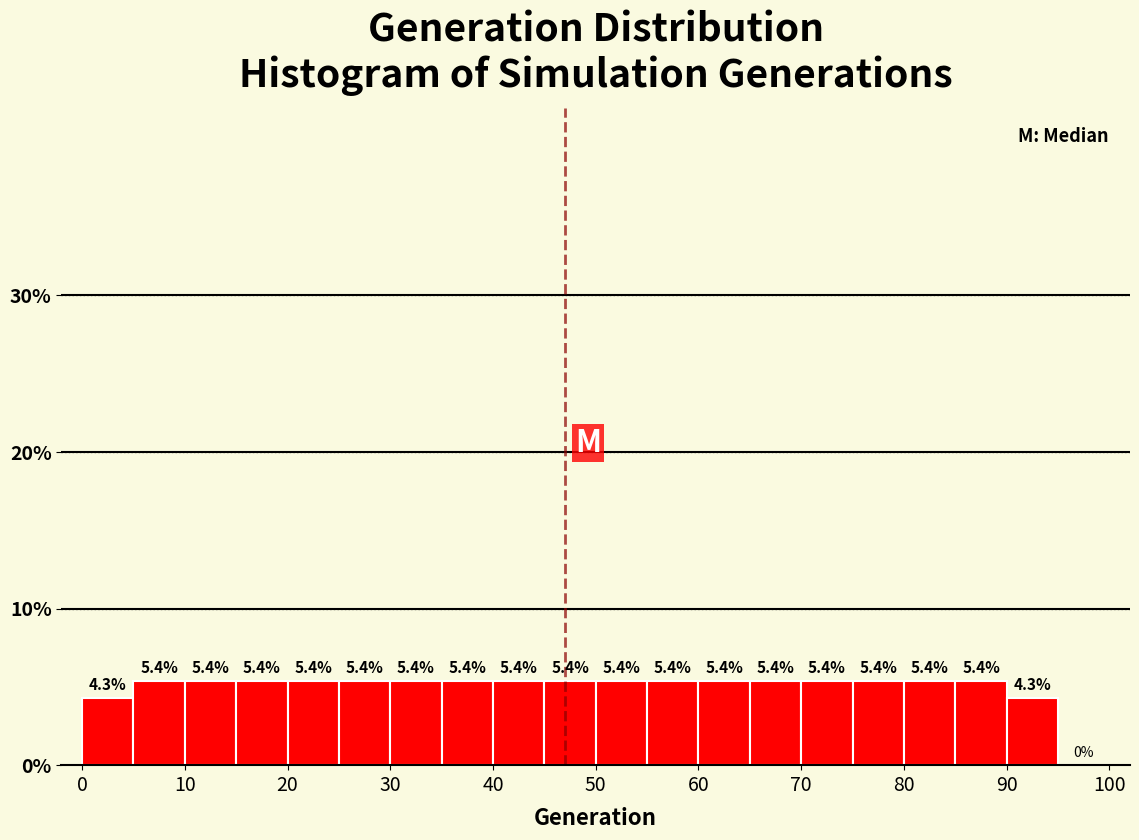

Reading left to right, transcribe this chart: for each bar, give the range it covers on the x-axis and its height.

0 to 5: 4.3
5 to 10: 5.4
10 to 15: 5.4
15 to 20: 5.4
20 to 25: 5.4
25 to 30: 5.4
30 to 35: 5.4
35 to 40: 5.4
40 to 45: 5.4
45 to 50: 5.4
50 to 55: 5.4
55 to 60: 5.4
60 to 65: 5.4
65 to 70: 5.4
70 to 75: 5.4
75 to 80: 5.4
80 to 85: 5.4
85 to 90: 5.4
90 to 95: 4.3
95 to 100: 0.0